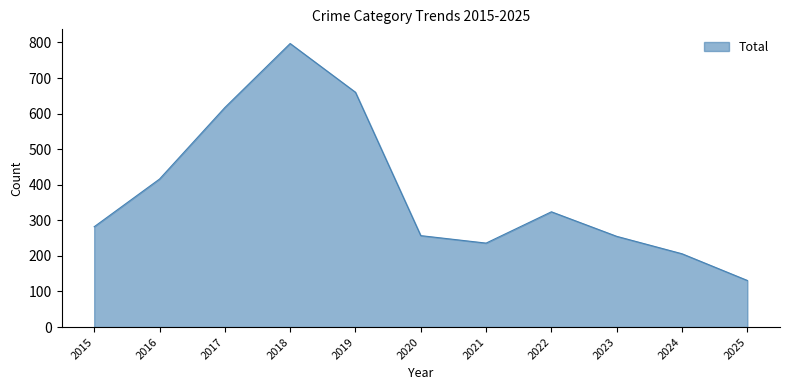

True or false: the data shows 292 at 2024.

False